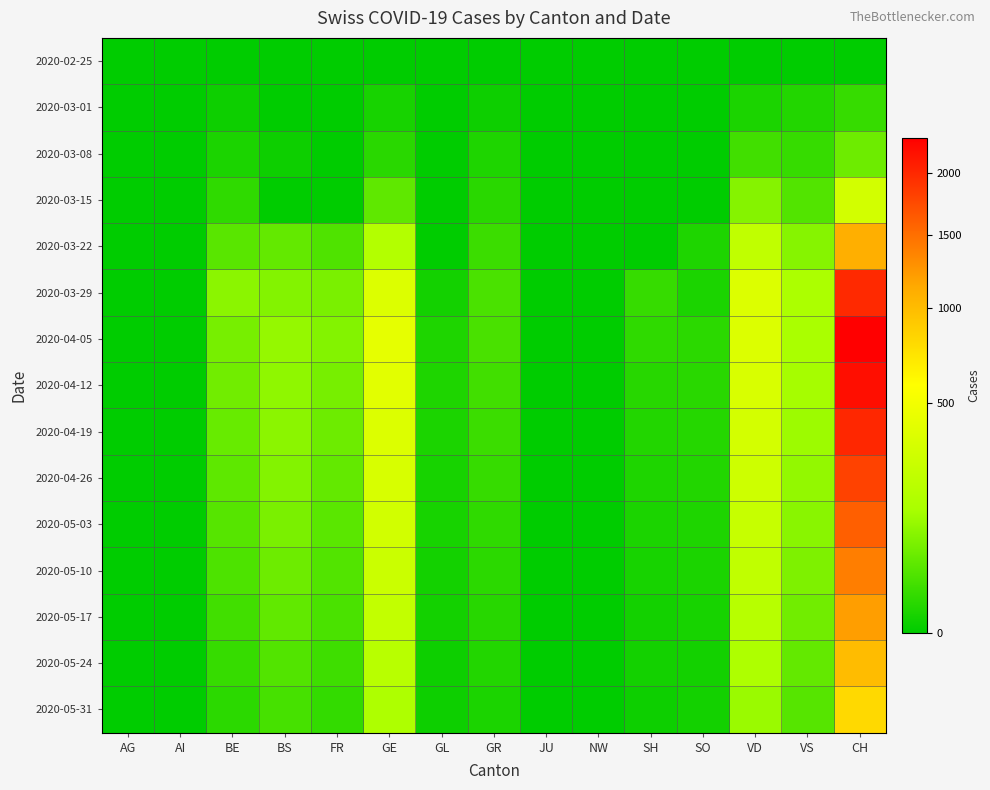

At how many categories does at least one series exceed 228?

3